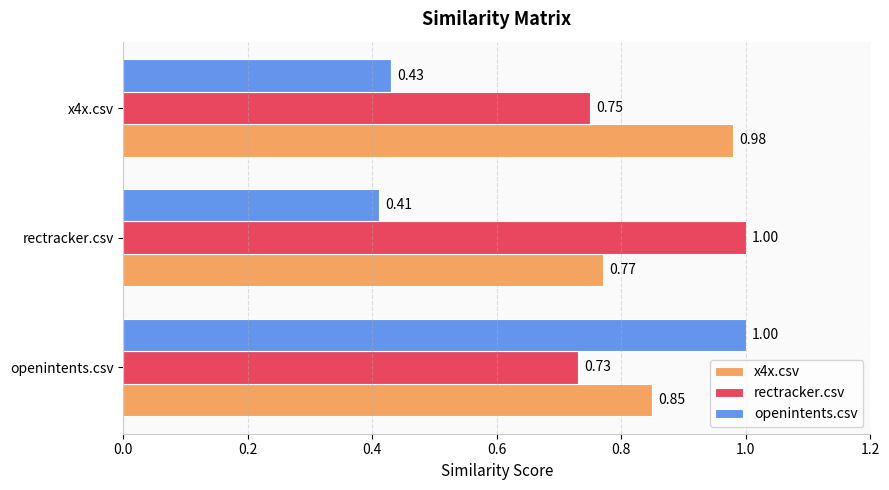

Rank the series by their average value, from highest to lowest.

x4x.csv, rectracker.csv, openintents.csv